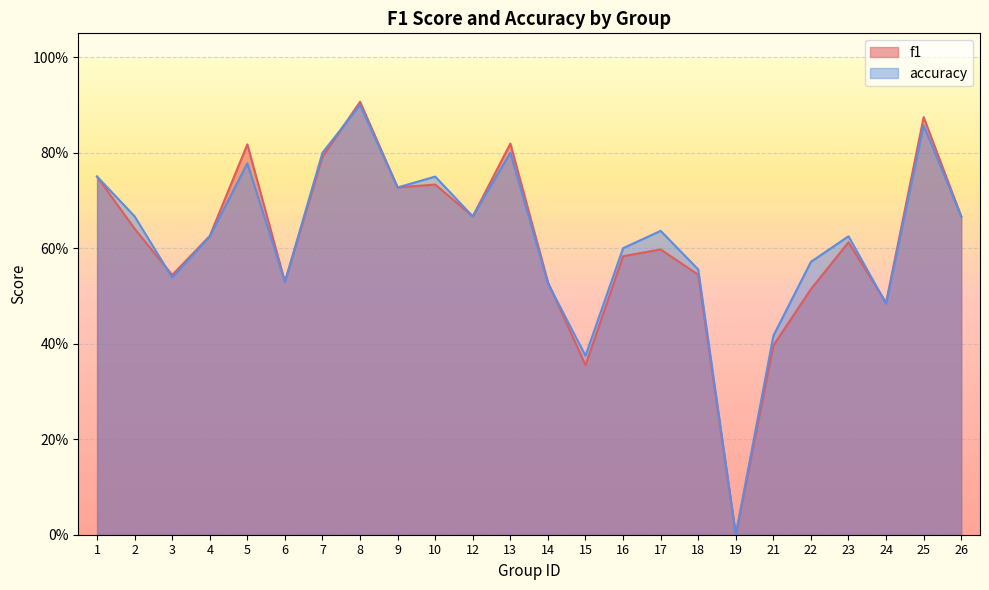

At which label is accuracy closest to 0?

19